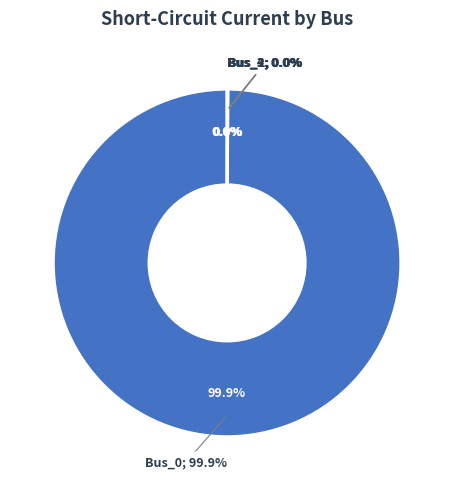

To the nearest percent, what is the difference between the largest and smallest slice percentages?

100%